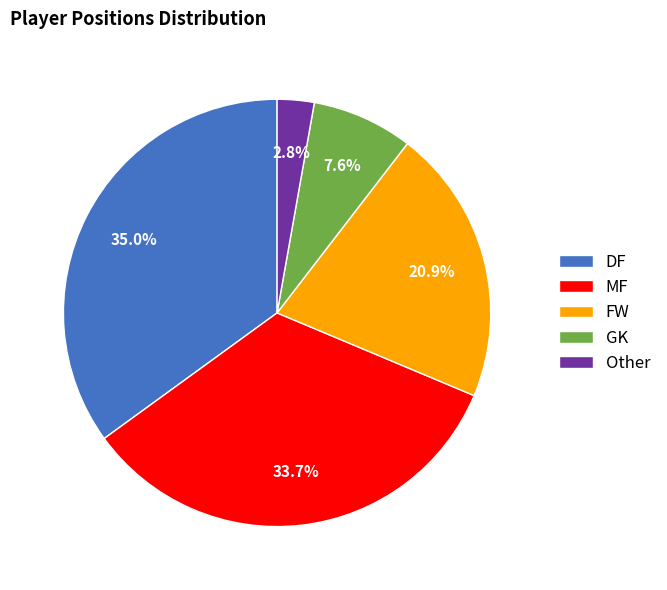

What portion of the pie excludes GK?

92.4%